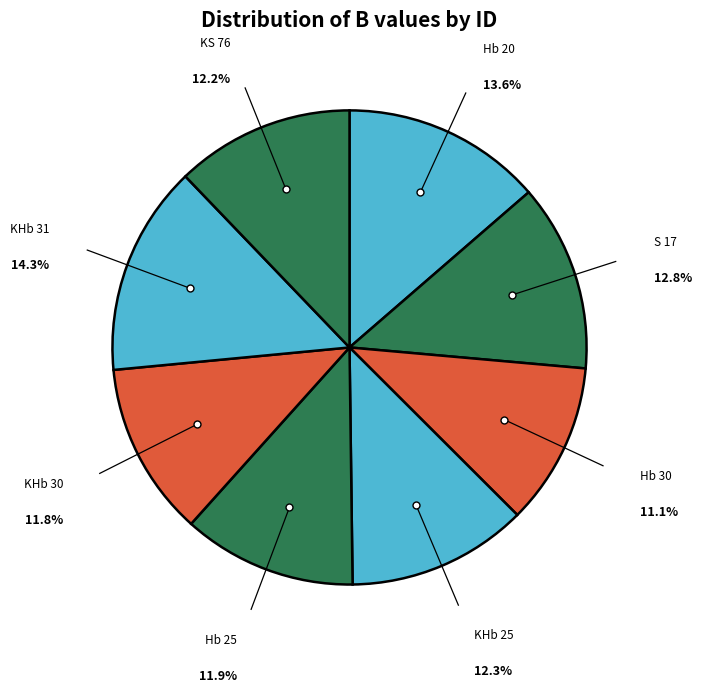

Does KHb 25 account for over 50% of the chart?

No